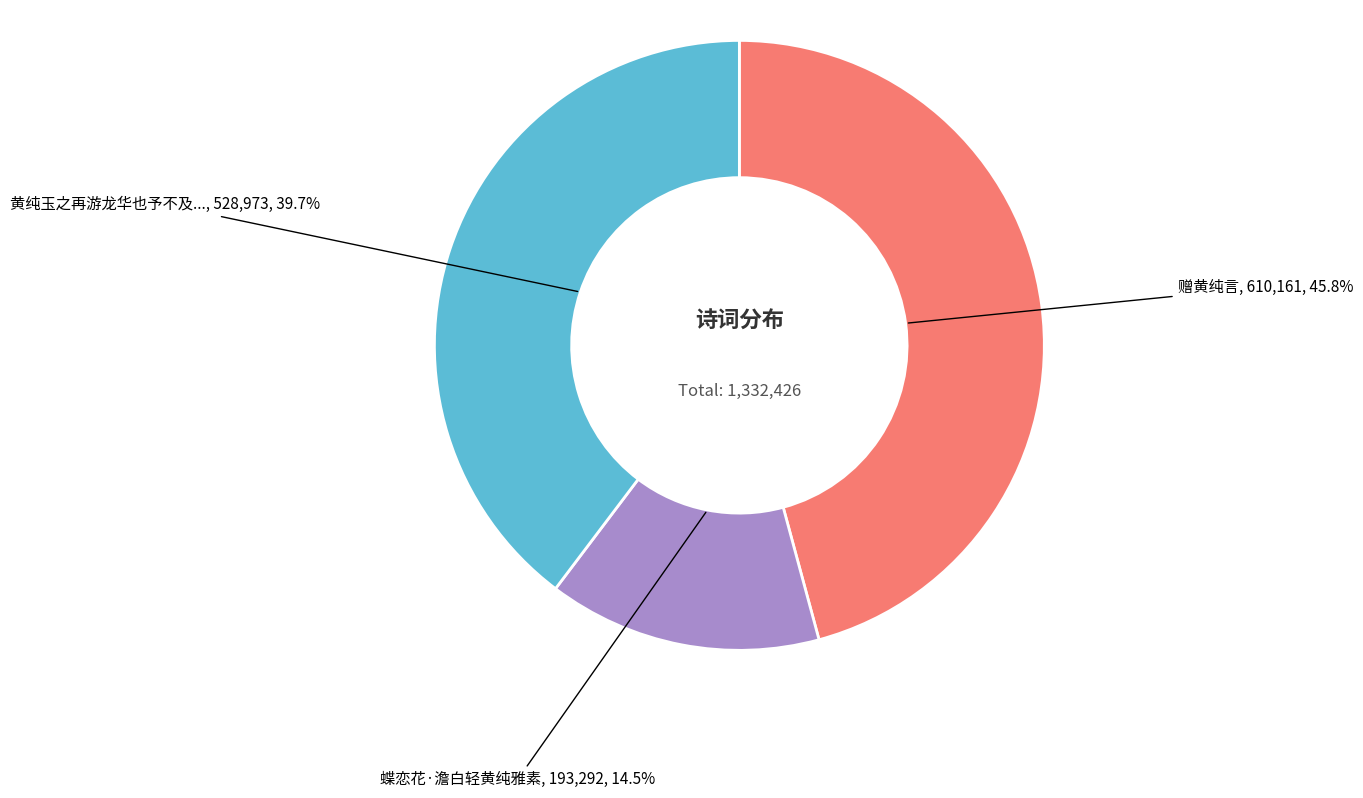

Is there any slice that represents more than half of the pie?

No